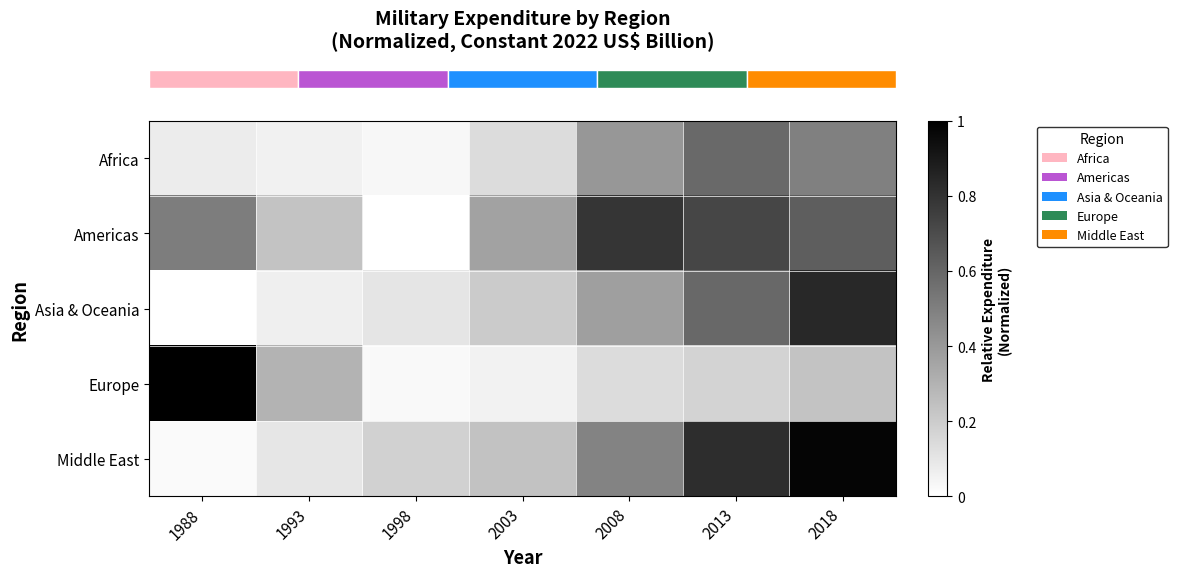

What is the total value across all series at 1993?

0.8